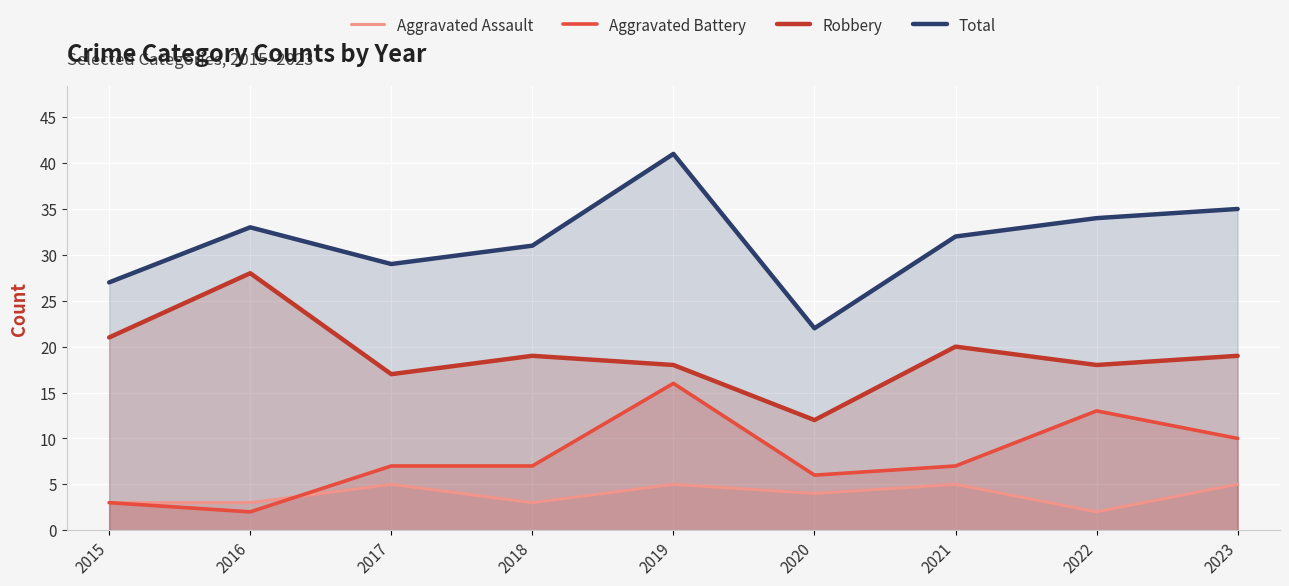

What are all the series names shown in the legend?

Aggravated Assault, Aggravated Battery, Robbery, Total